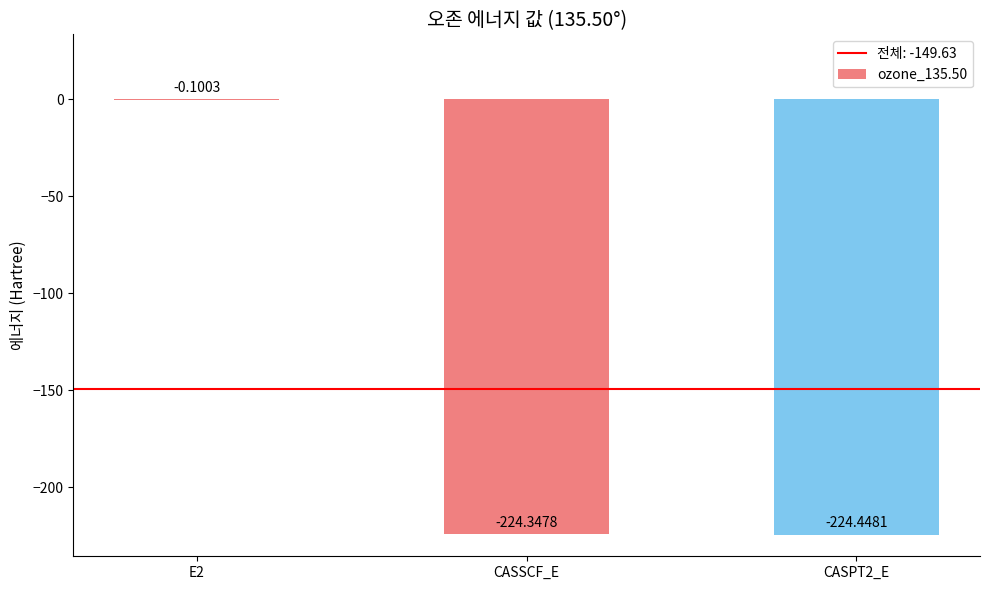

What is the change in value from E2 to CASPT2_E?

-224.3